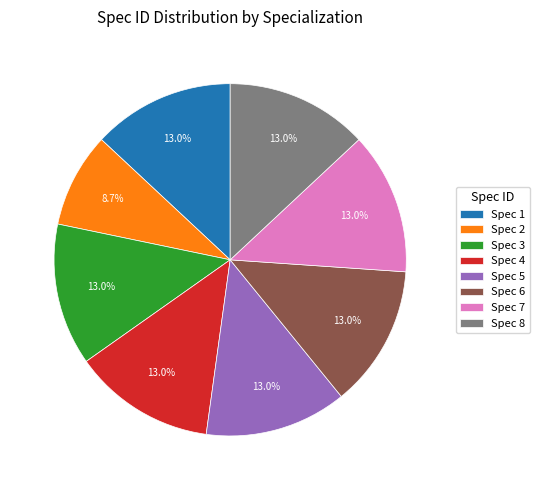

Between Spec 2 and Spec 5, which is larger?

Spec 5